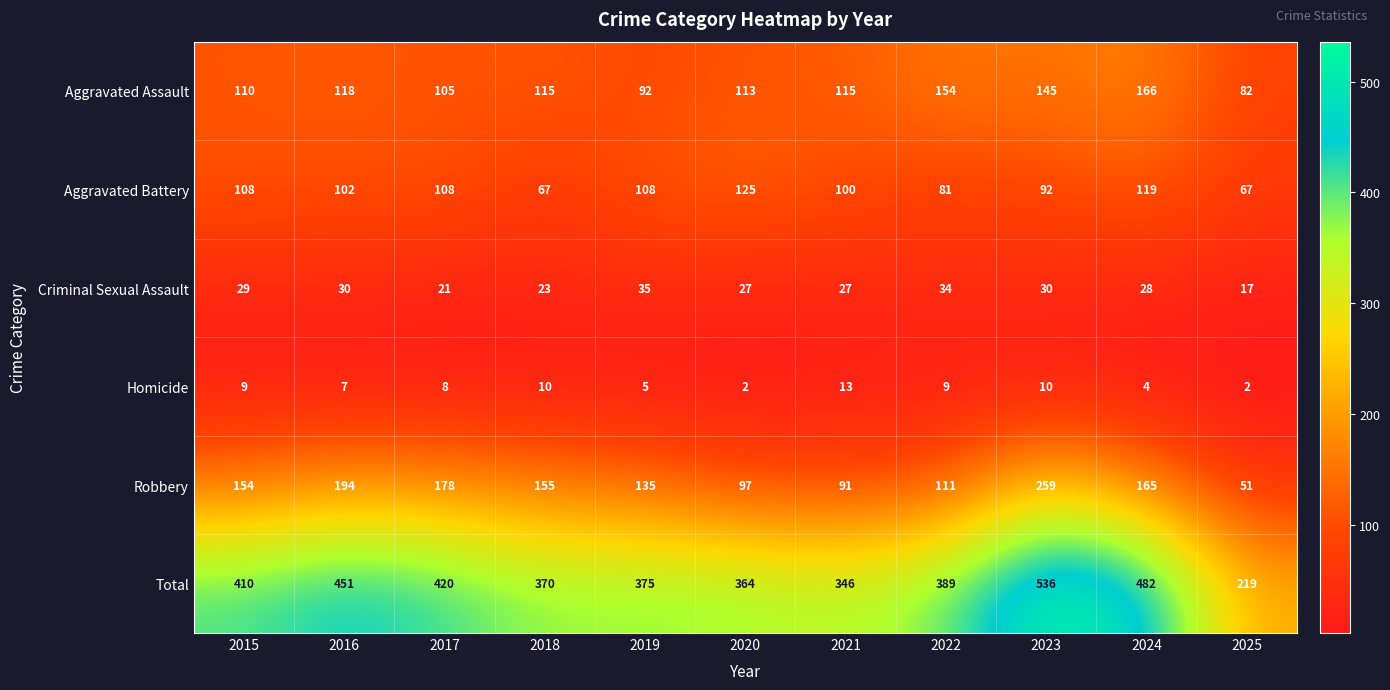

At which category is the sum across all series the highest?

2023